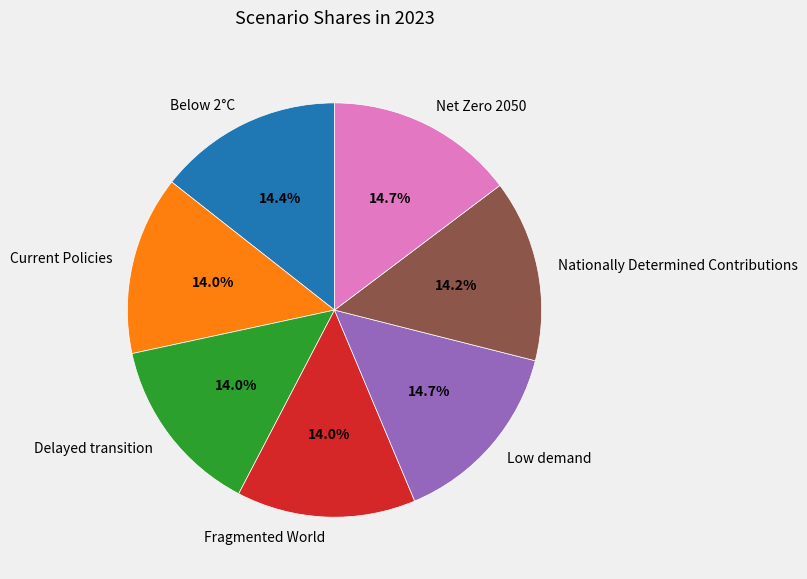

How many slices are in this pie chart?

7